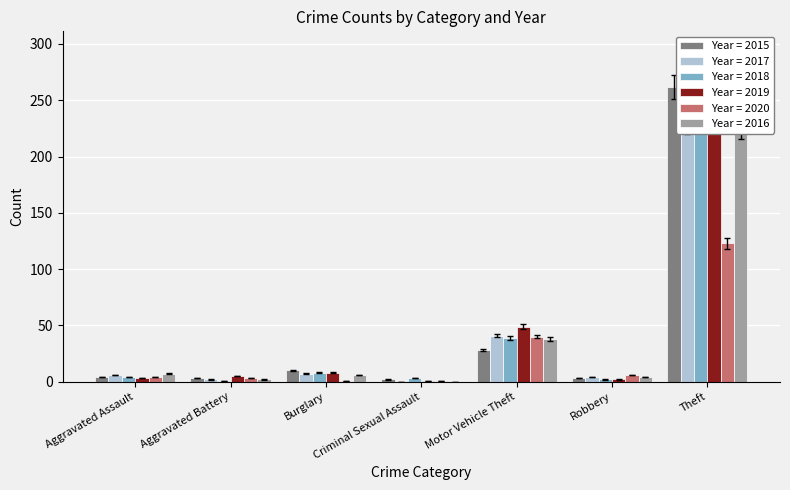

Where is 2020 nearest to the value 59?

Motor Vehicle Theft